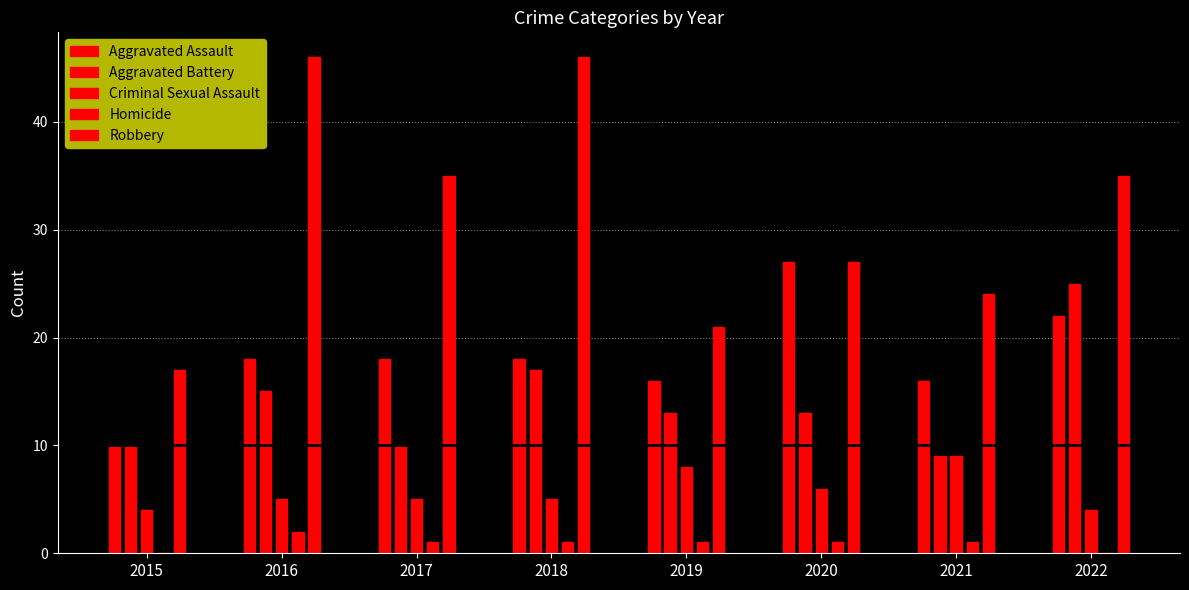

Which series has the largest total across all categories?

Robbery